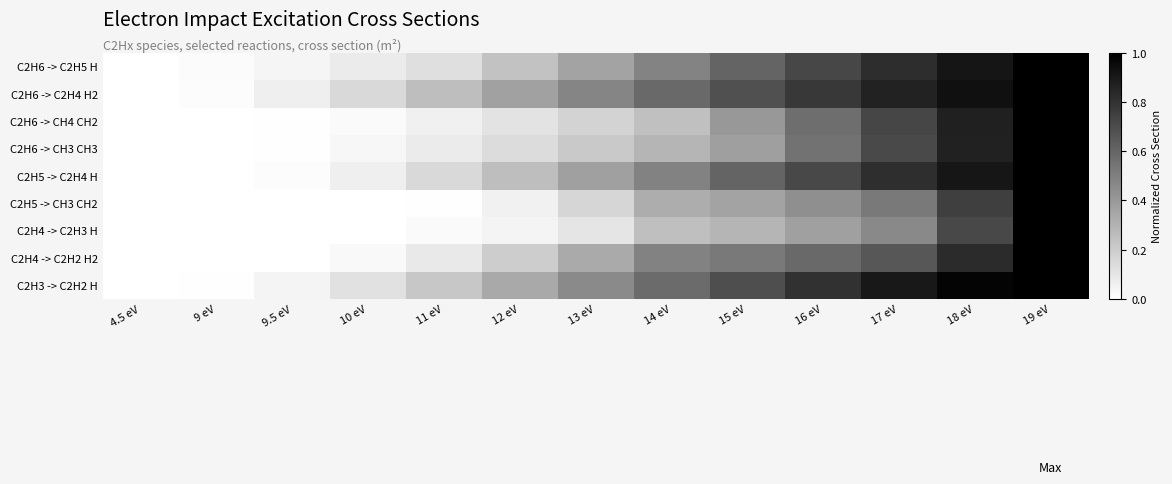

At which category is the sum across all series the highest?

19 eV